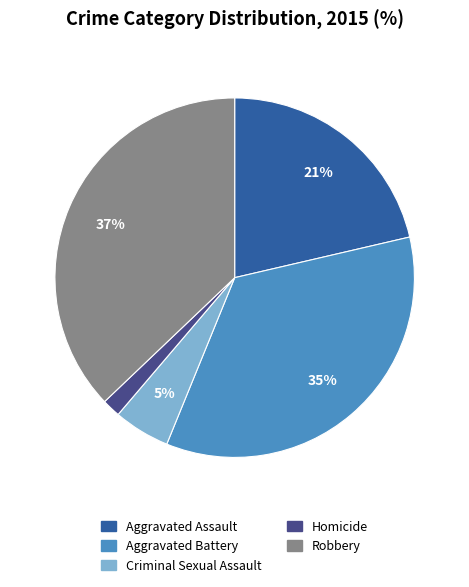

What is the smallest slice in the pie chart?

Homicide